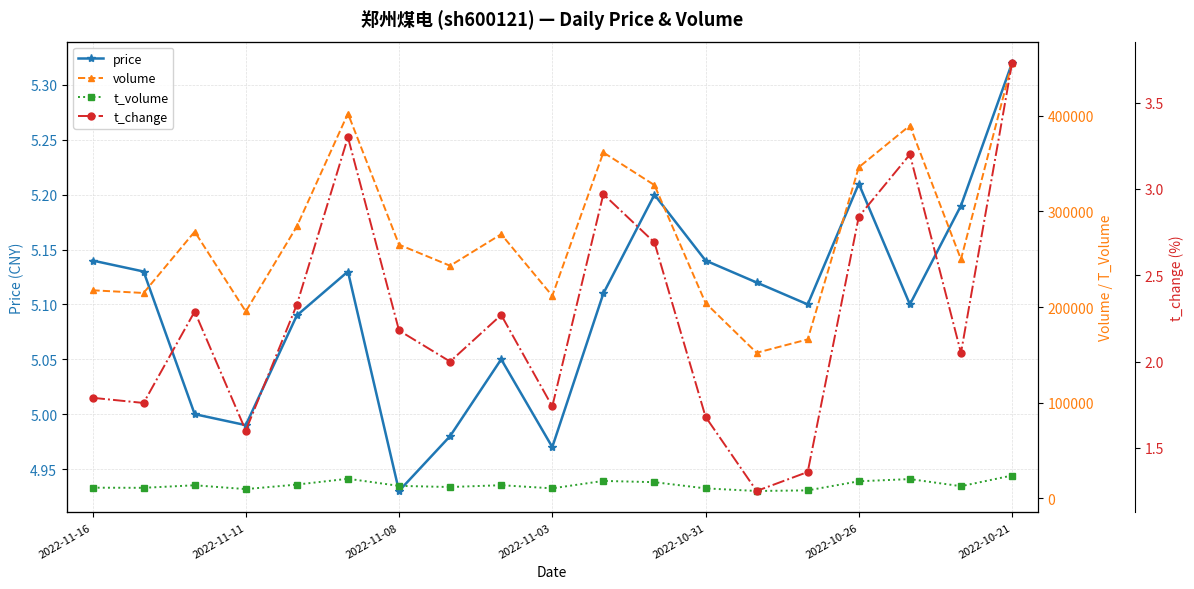

True or false: price has more than 1 points higher than both neighbors.

True